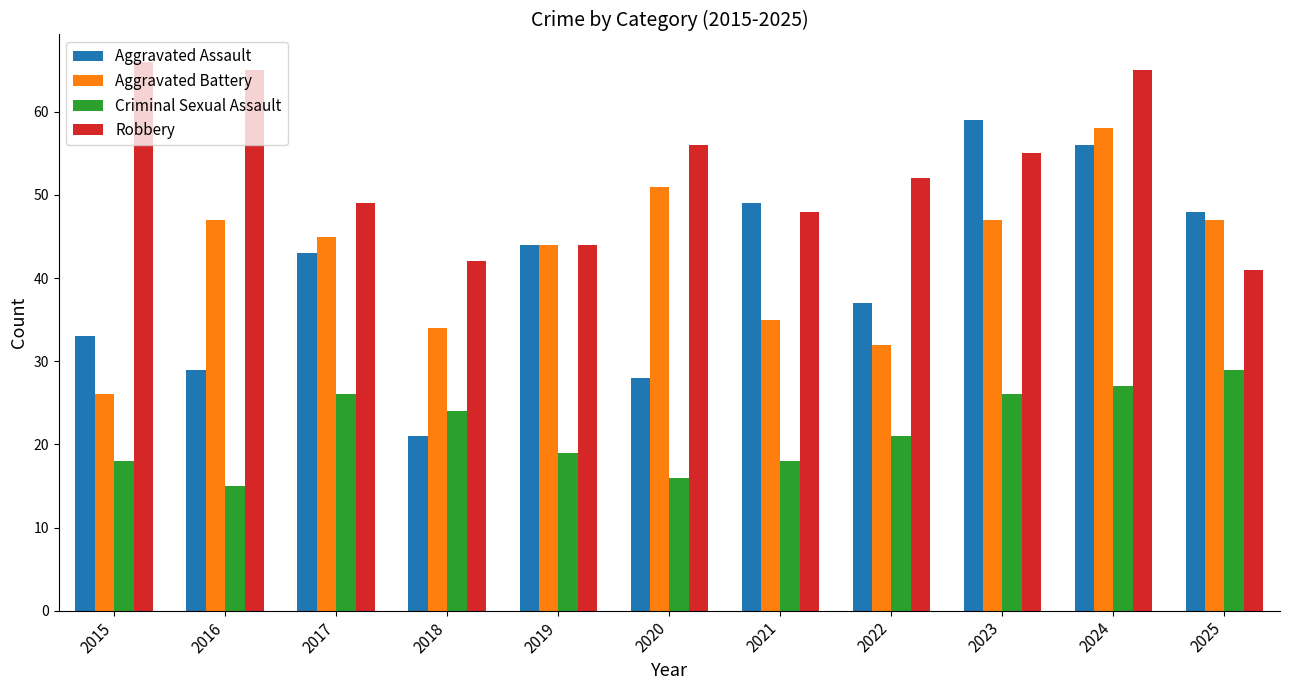

What is the minimum value for Aggravated Assault?

21